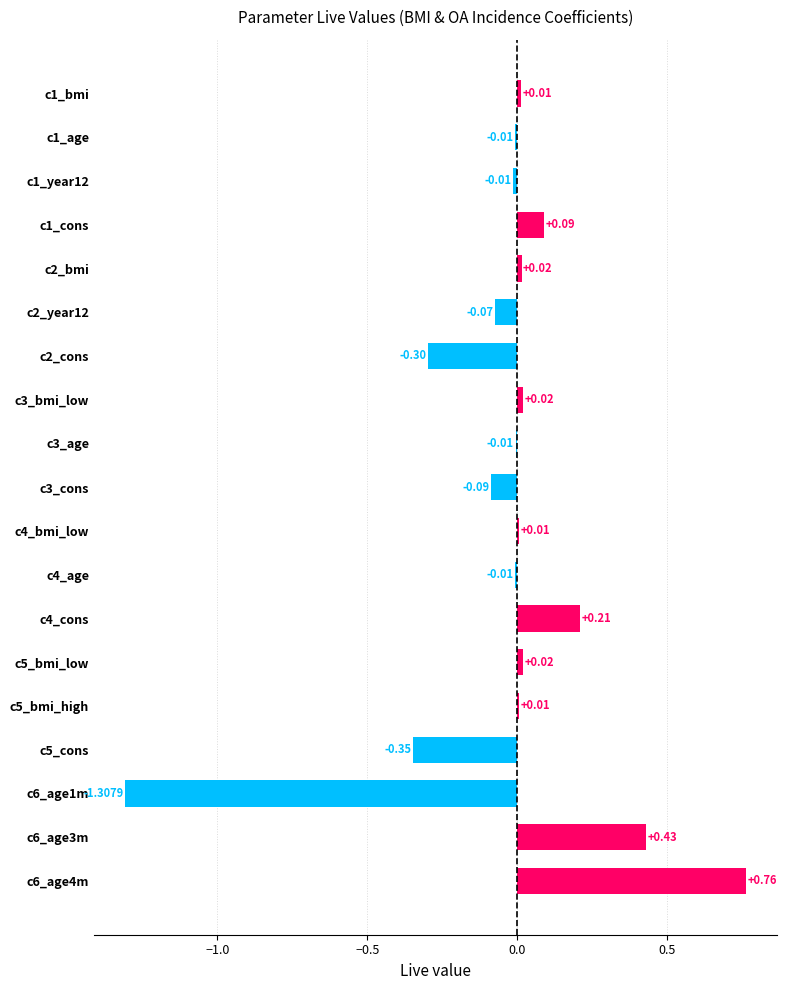

What is the sum of all values?

-0.6